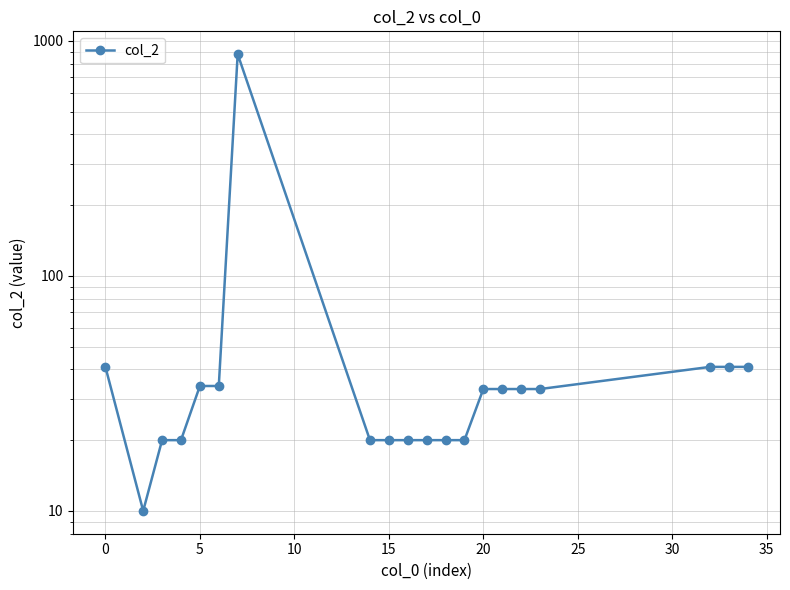

Is this an area chart (filled region under the line)?

No